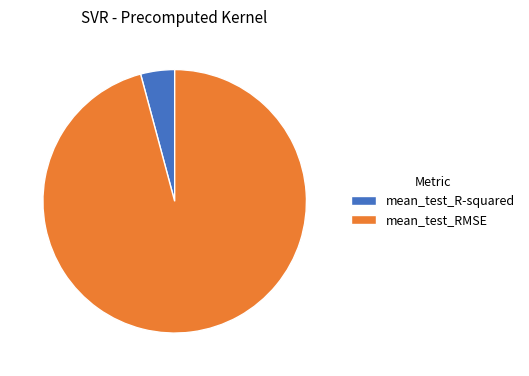

The mean_test_R-squared slice represents 4% of the pie. True or false?

True